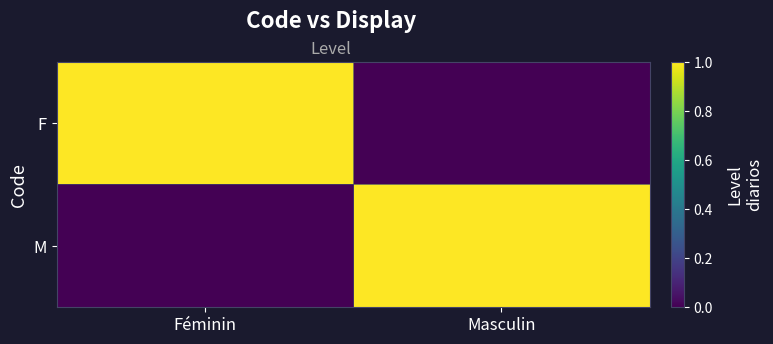

What is the spread (max minus min) of values at Féminin?

1